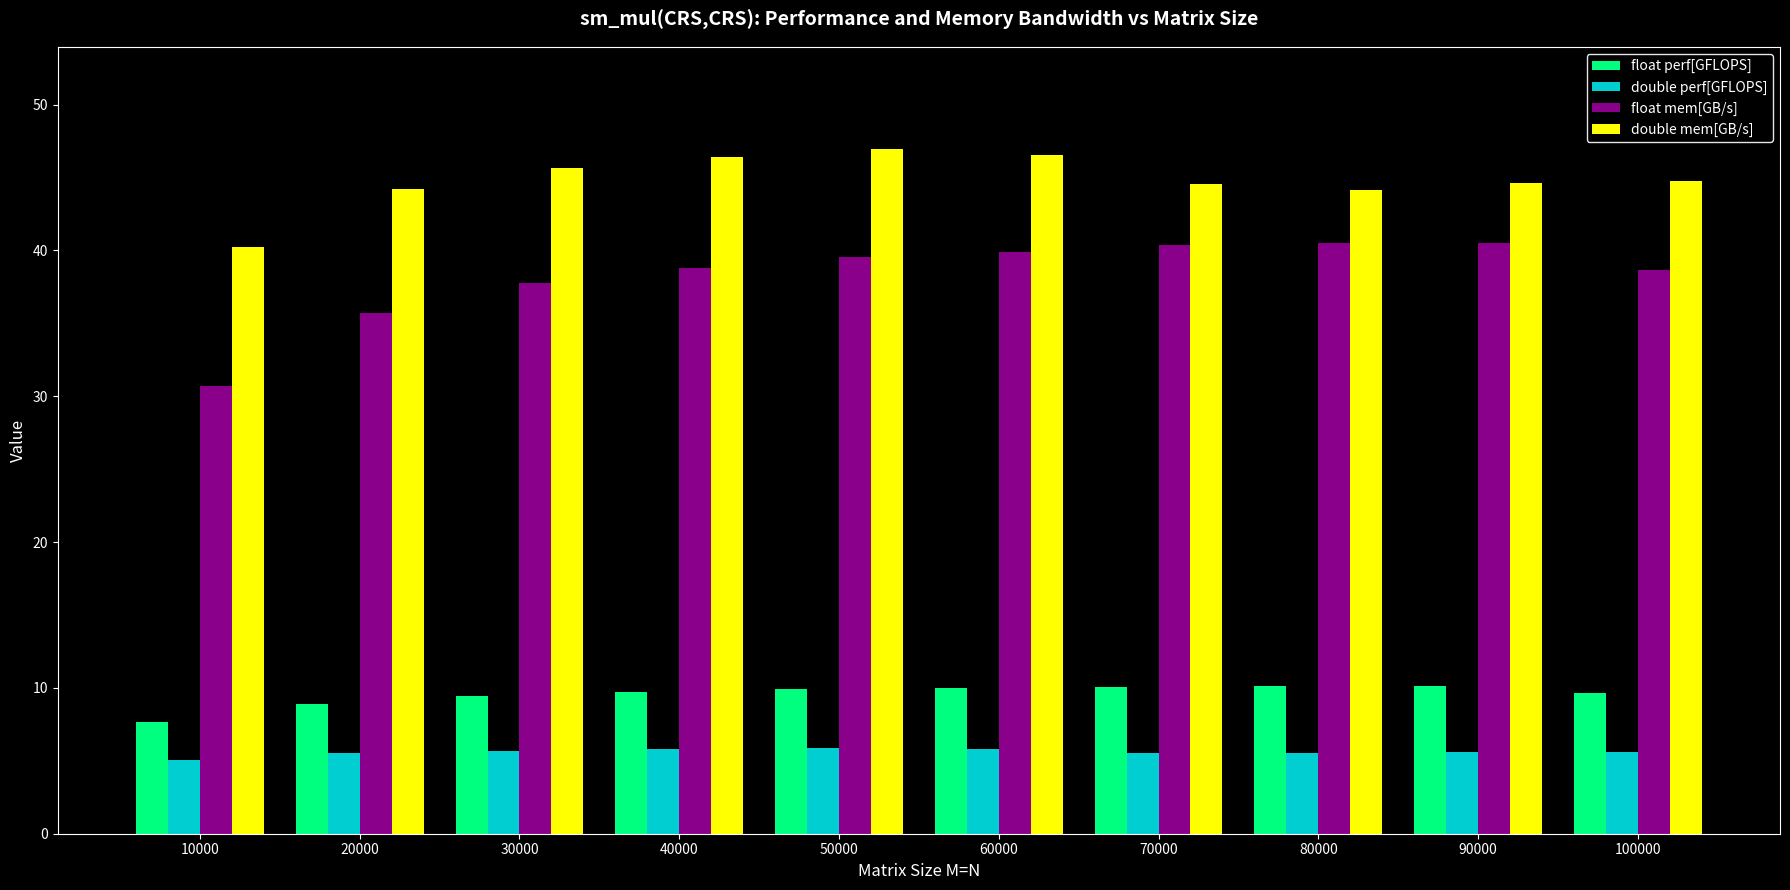

Which series has the largest range (max minus min)?

float mem[GB/s]